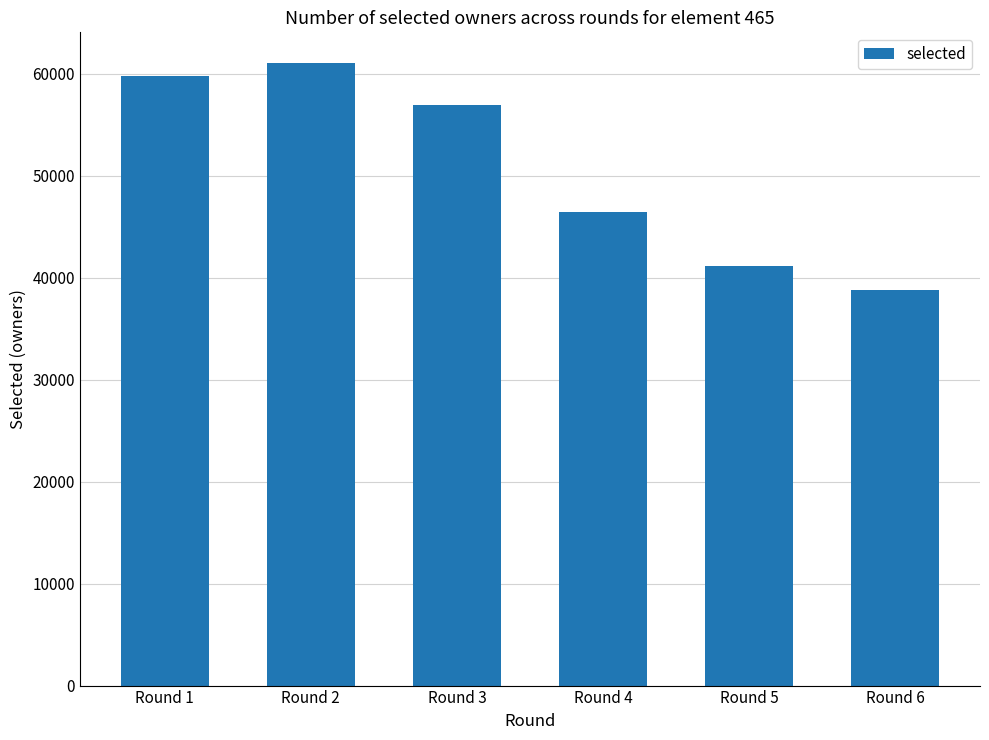

Rank the categories by value from lowest to highest.

Round 6, Round 5, Round 4, Round 3, Round 1, Round 2